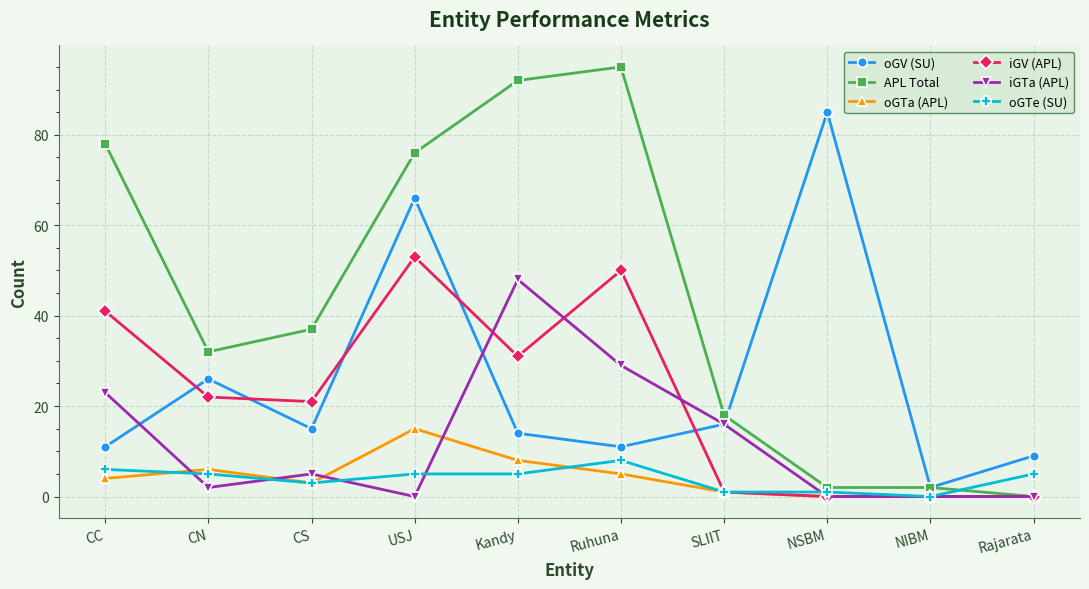

True or false: iGV (APL) has a value of 30 at Ruhuna.

False